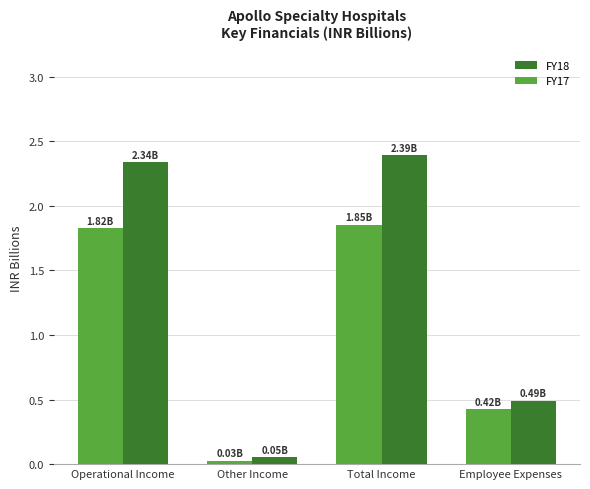

Are the bars horizontal?

No